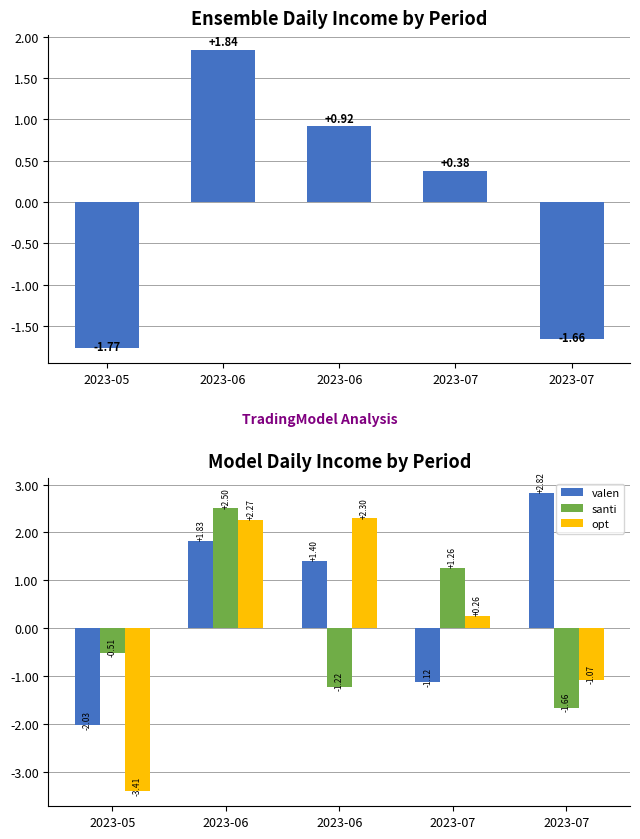

Reading left to right, list all the values displayed in this chart.

Ensemble_daily_income: 2023-05=-1.8	2023-06=1.8	2023-06=0.9	2023-07=0.4	2023-07=-1.7
valen: 2023-05=-2.0	2023-06=1.8	2023-06=1.4	2023-07=-1.1	2023-07=2.8
santi: 2023-05=-0.5	2023-06=2.5	2023-06=-1.2	2023-07=1.3	2023-07=-1.7
opt: 2023-05=-3.4	2023-06=2.3	2023-06=2.3	2023-07=0.3	2023-07=-1.1